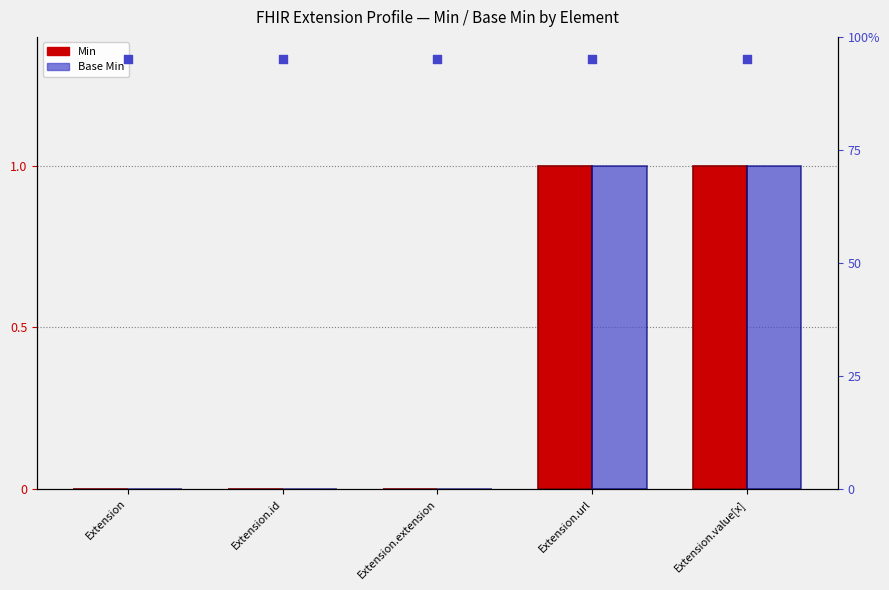

Which series reaches the minimum Y coordinate?

Min